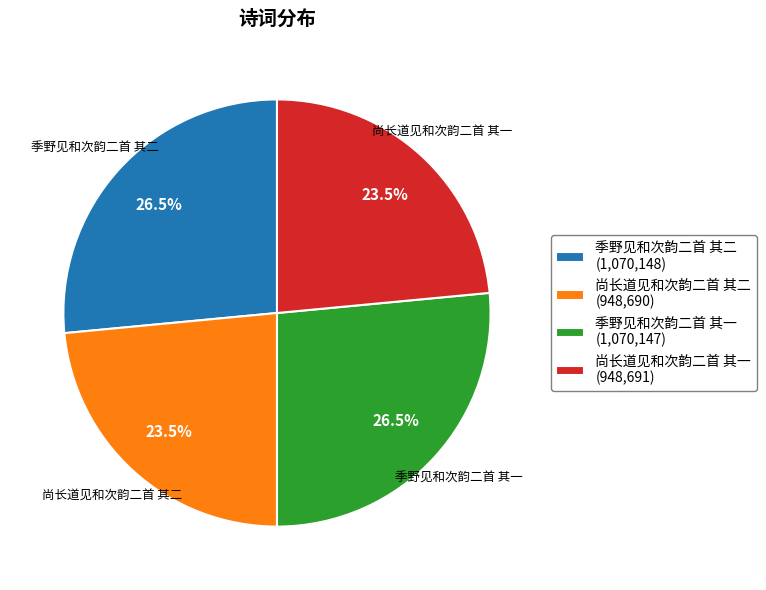

Does 季野见和次韵二首 其一 represent more than half of the total?

No